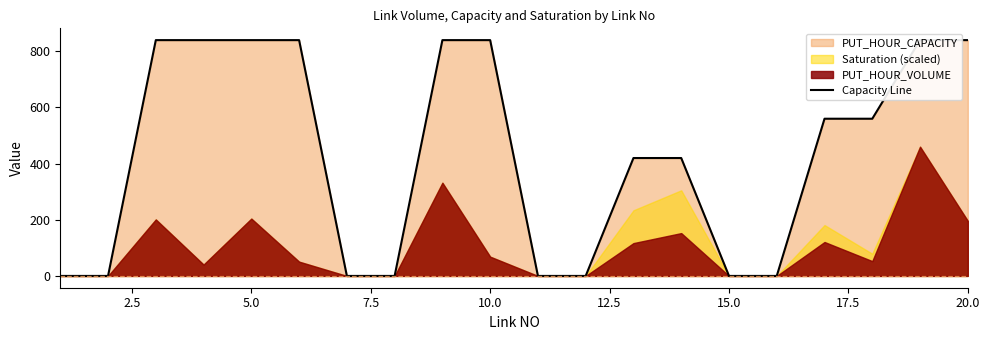

The chart shows a value of 0 at 2.5. True or false?

True